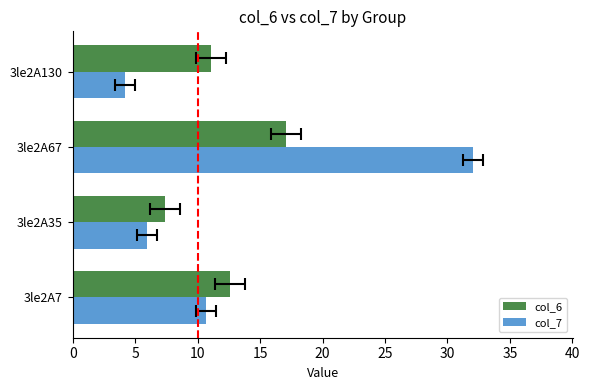

Which series changed the most between 3le2A7 and 3le2A67?

col_7